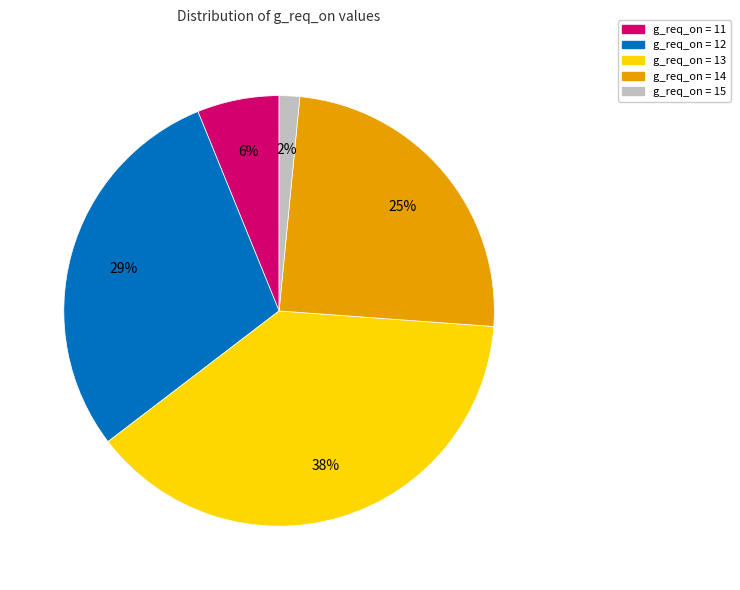

Which category has the smallest portion of the pie?

g_req_on = 15